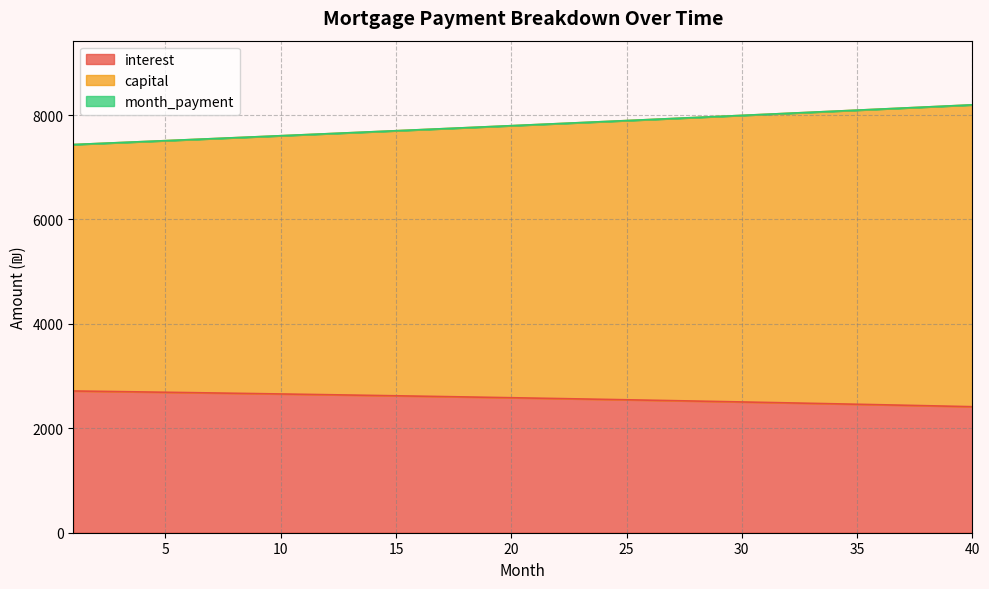

Is it true that interest equals 2586.0 at 20?

True